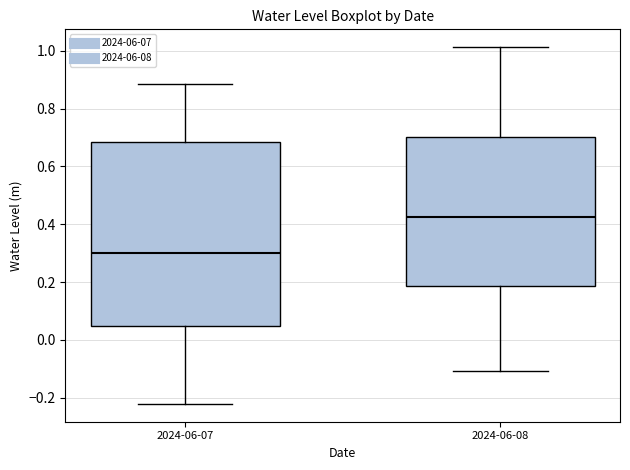

Reading left to right, read every box against the y-axis: the position of its median line, the range the box covers, and the ends of its whiskers. The values are not printed on the chart, so give them approximately, as read against the axis.

2024-06-07: median 0.30, box 0.04 to 0.68, whiskers -0.22 to 0.88
2024-06-08: median 0.42, box 0.18 to 0.70, whiskers -0.10 to 1.02